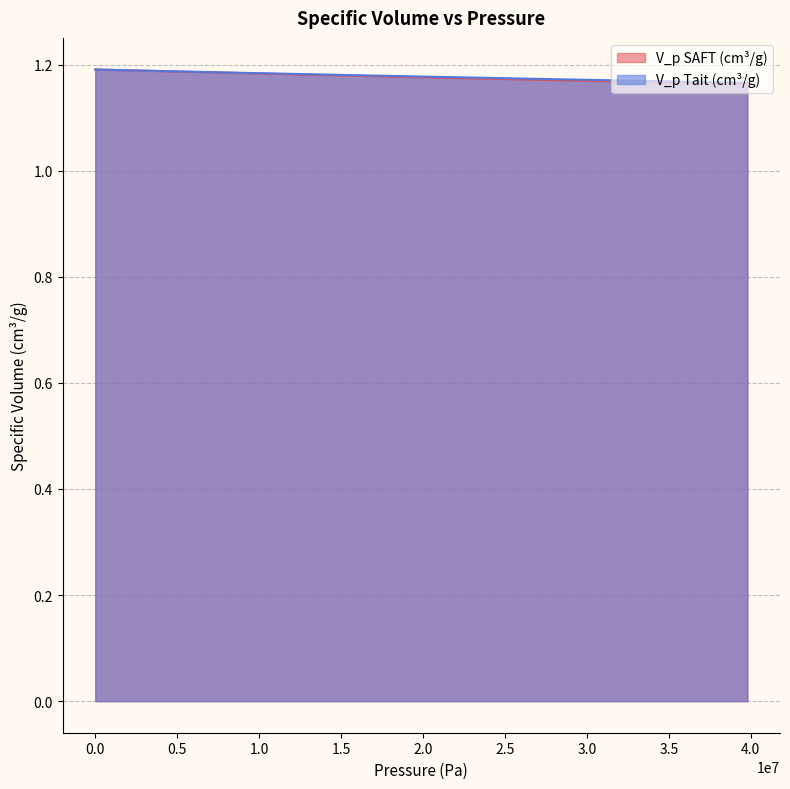

Count the V_p SAFT (cm³/g) values in the range 1 to 2.

40